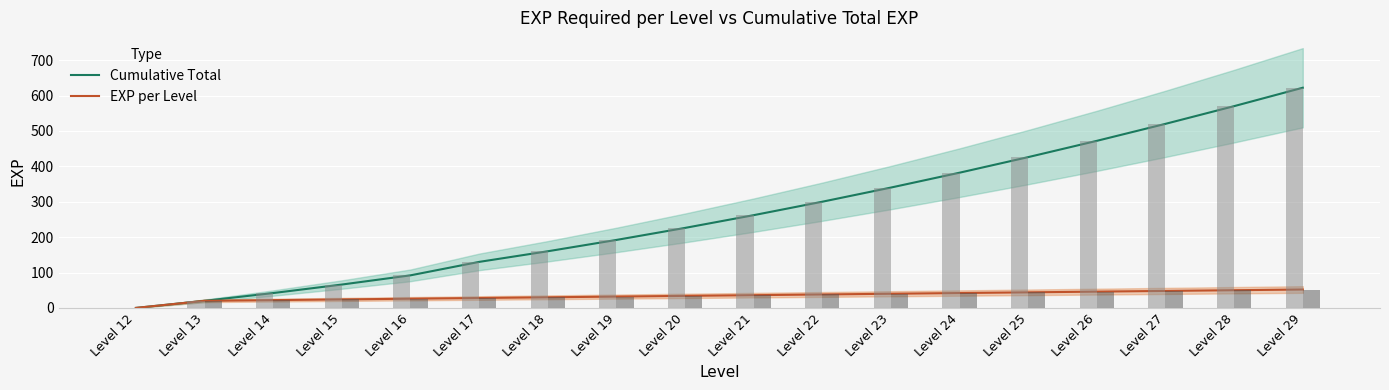

How many data points in EXP per Level are less than 36?

9